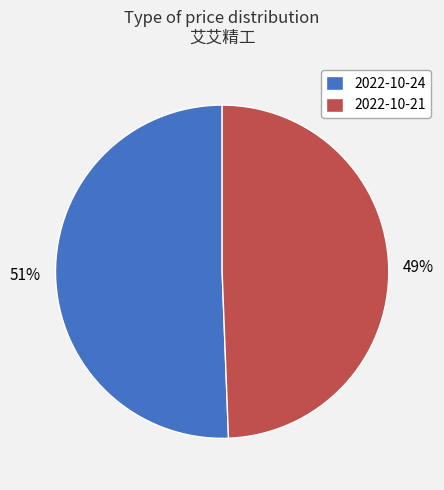

To the nearest percent, what is the combined percentage of 2022-10-24 and 2022-10-21?

100%